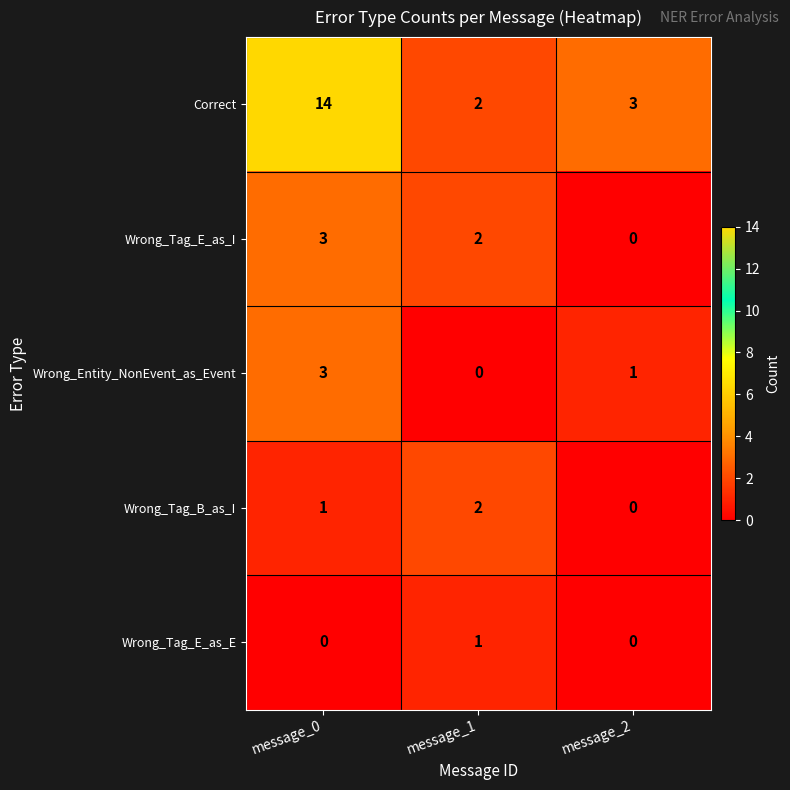

Reading right to left, extract all data points from this chart.

Correct: message_2=3	message_1=2	message_0=14
Wrong_Tag_E_as_I: message_2=0	message_1=2	message_0=3
Wrong_Entity_NonEvent_as_Event: message_2=1	message_1=0	message_0=3
Wrong_Tag_B_as_I: message_2=0	message_1=2	message_0=1
Wrong_Tag_E_as_E: message_2=0	message_1=1	message_0=0